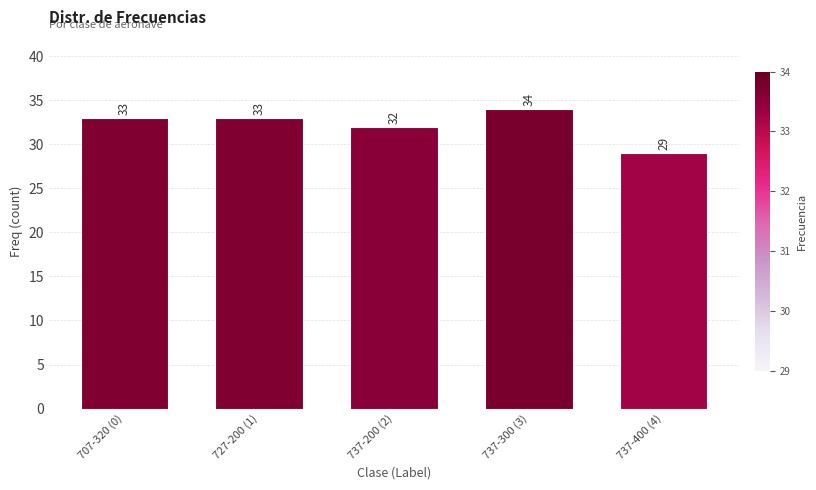

Reading left to right, extract all data points from this chart.

33	33	32	34	29